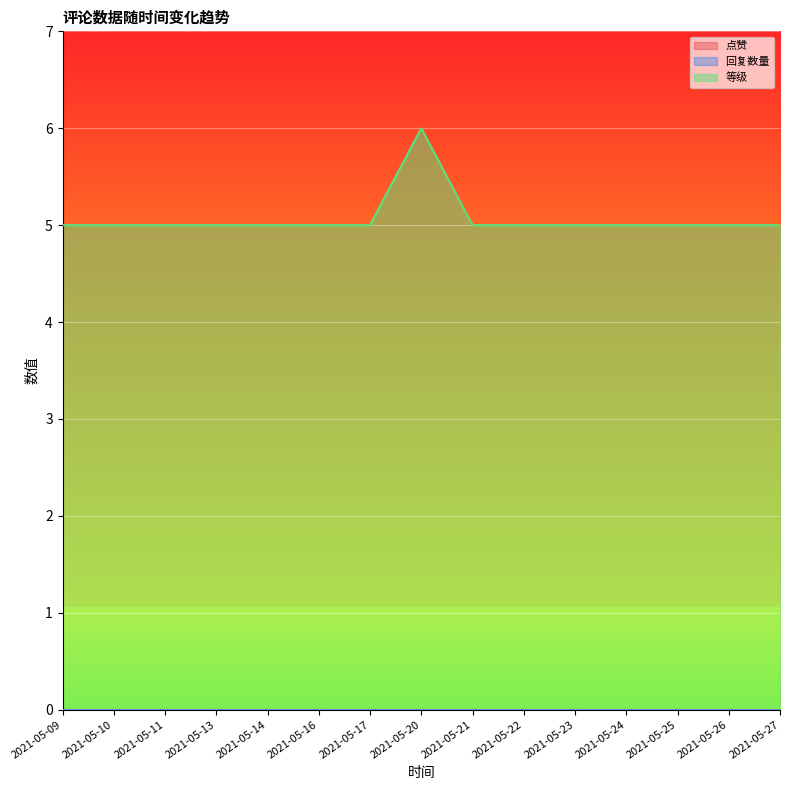

At how many categories does at least one series exceed 0?

15